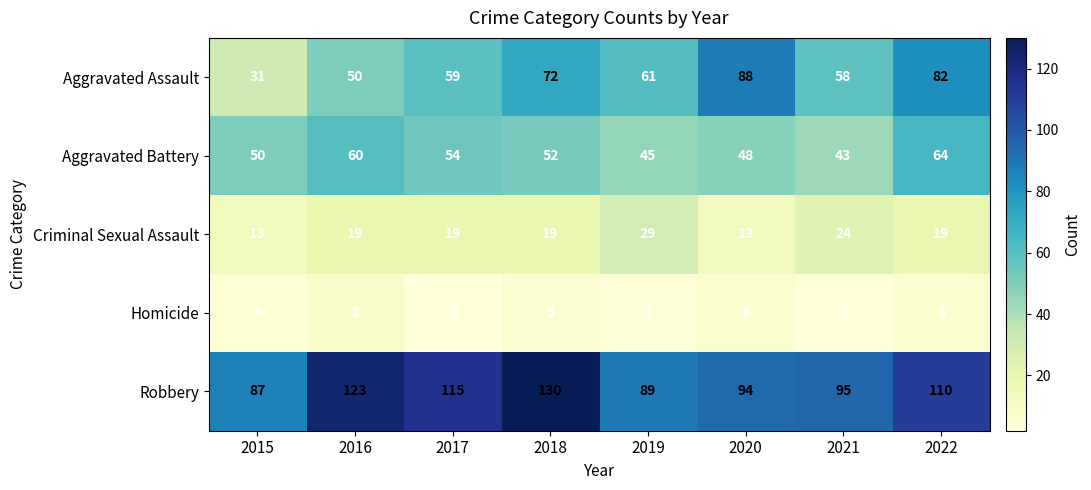

Which series changed the most between 2015 and 2019?

Aggravated Assault